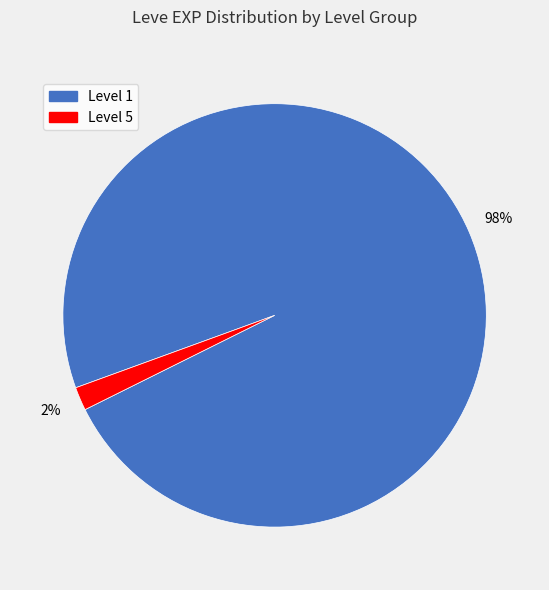

Count the number of slices in the pie.

2